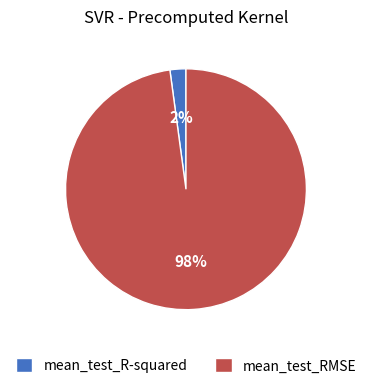

Between mean_test_RMSE and mean_test_R-squared, which is larger?

mean_test_RMSE